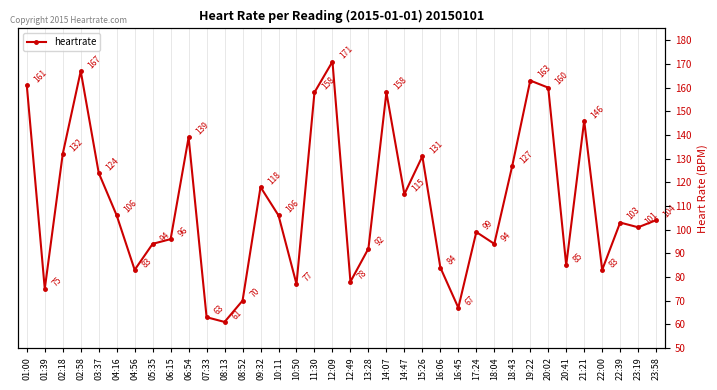

What is the average value?

111